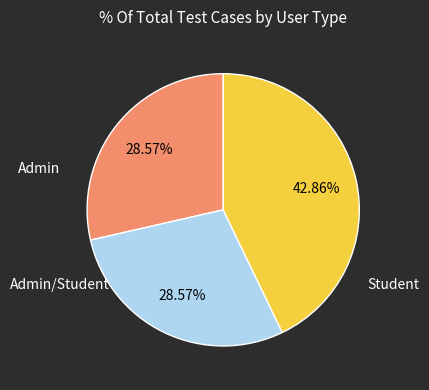

To the nearest percent, what portion does Admin/Student represent?

43%